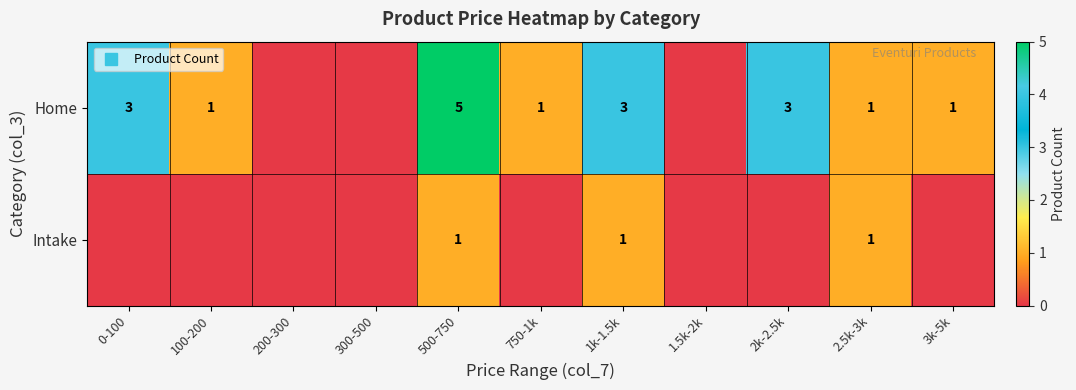

Is it true that Home equals 5 at 0-100?

False